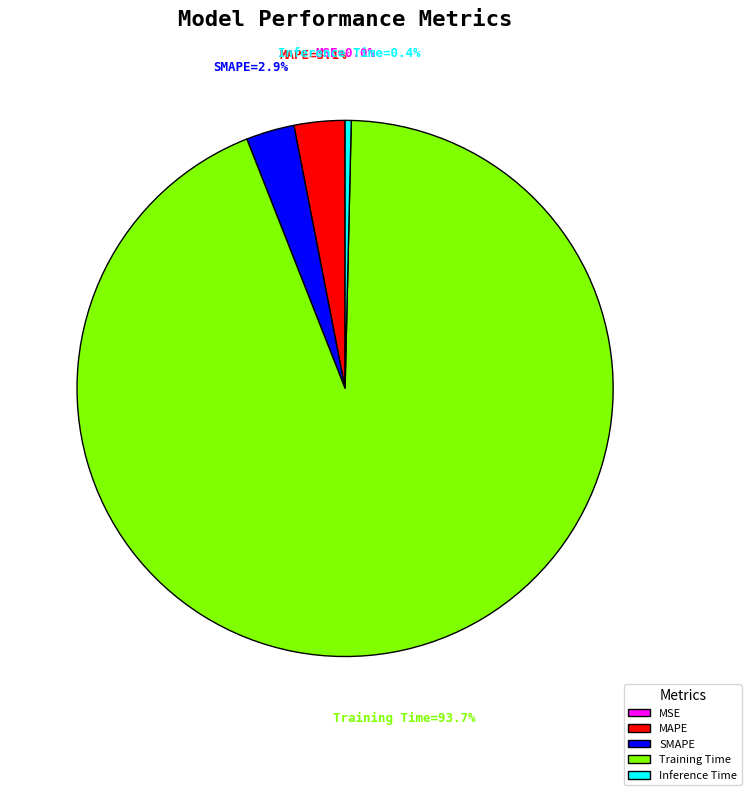

What is the largest slice in the pie chart?

Training Time